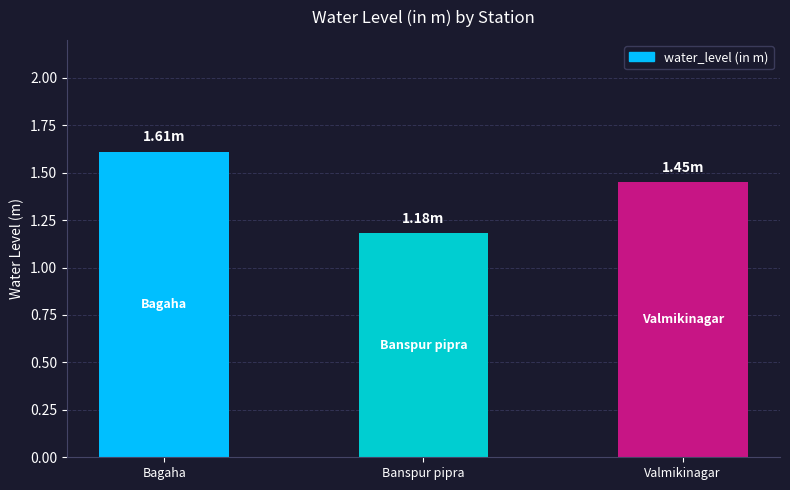

How many values are between 1 and 2?

3